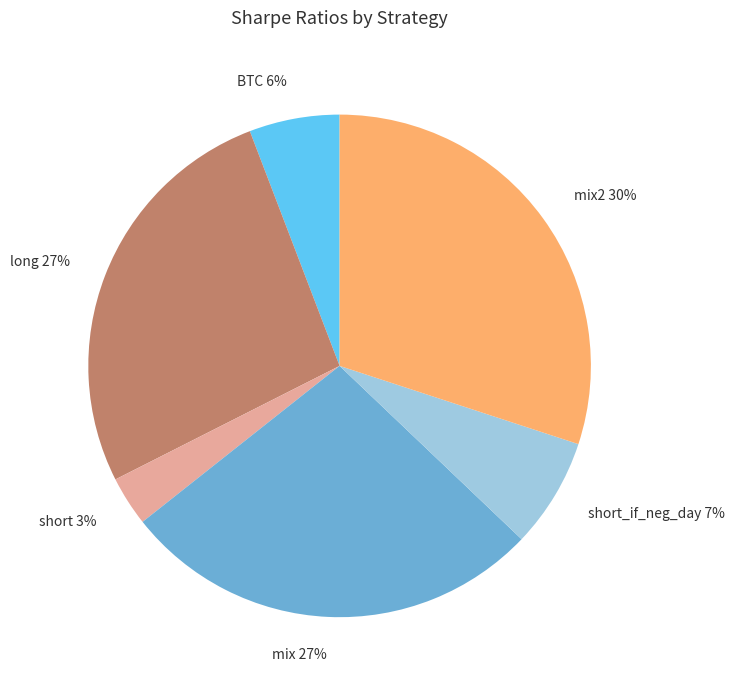

Is it true that BTC 6% is 13% of the pie?

False